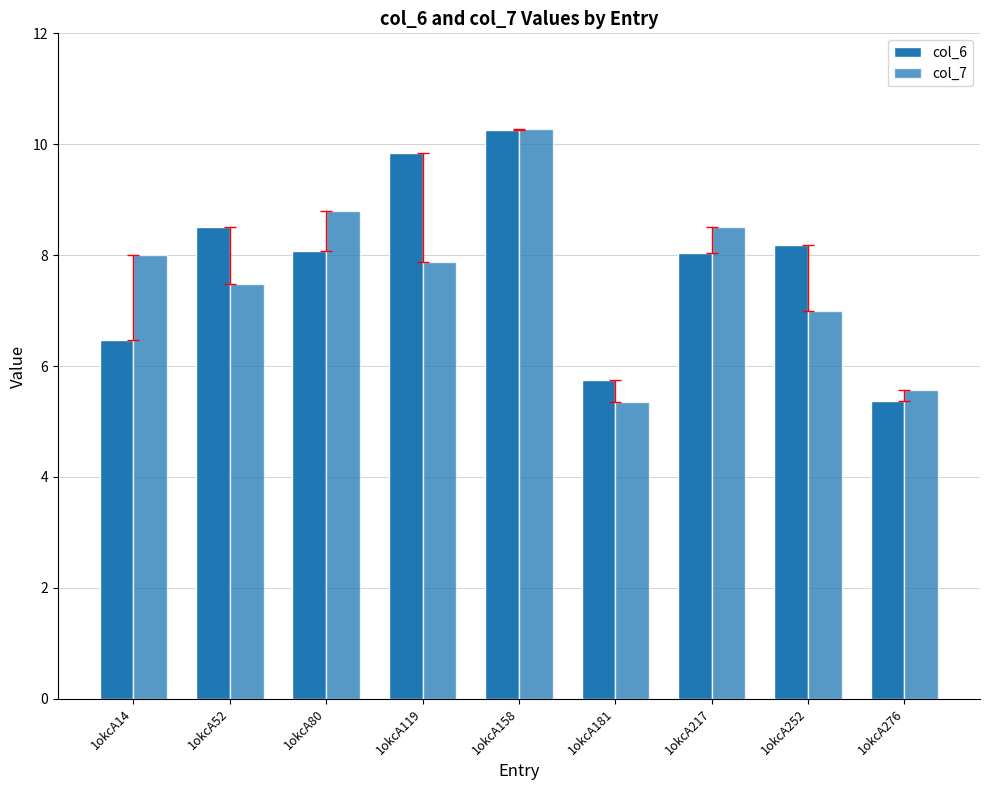

Count the number of data series in this chart.

2